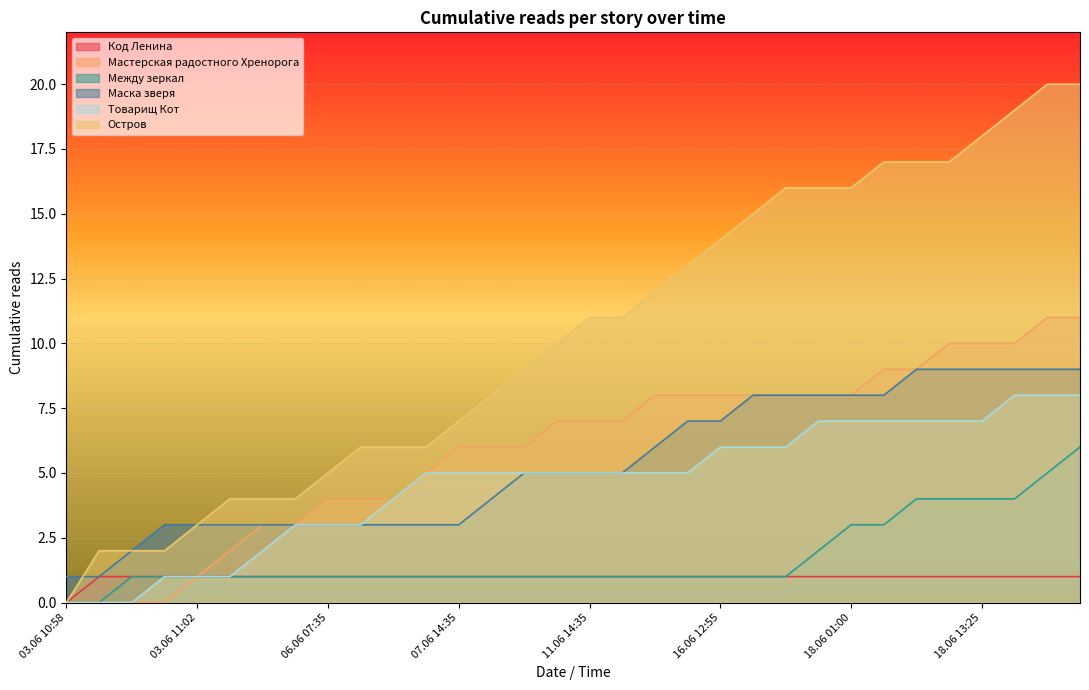

Is it true that Товарищ Кот equals 5 at 09.06 19:20?

True